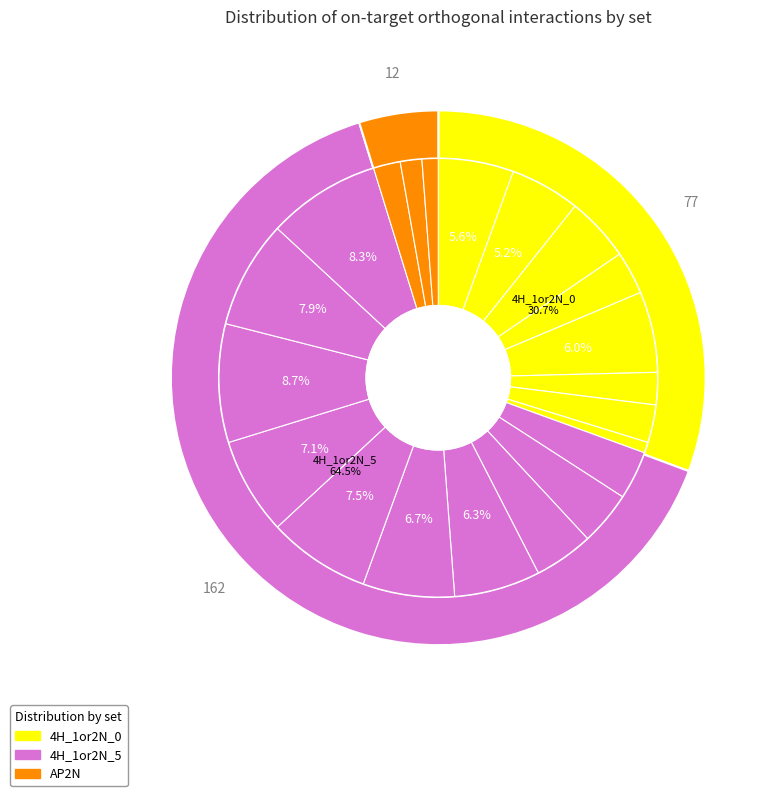

What is the ratio of the value at 4H_1or2N_5 (21) to the value at 4H_1or2N_5 (16)?

1.3